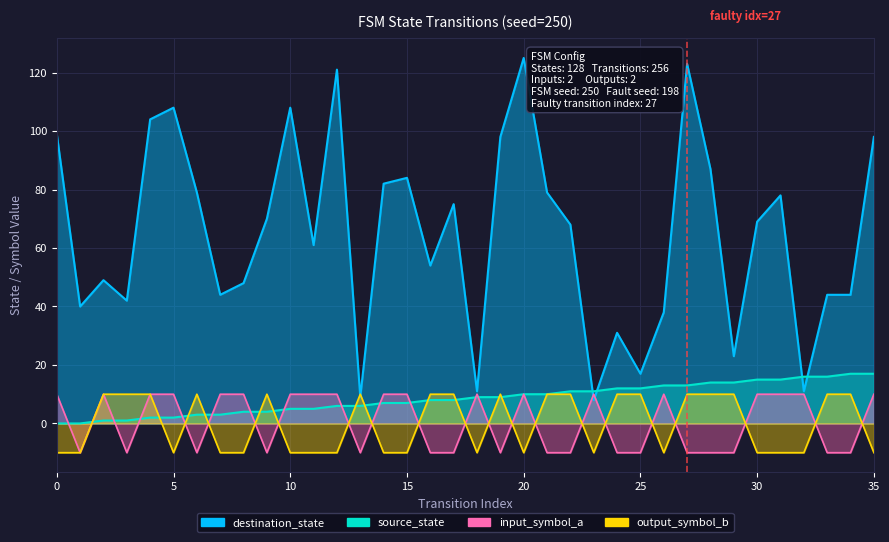

Does the chart display data point markers on the line(s)?

No